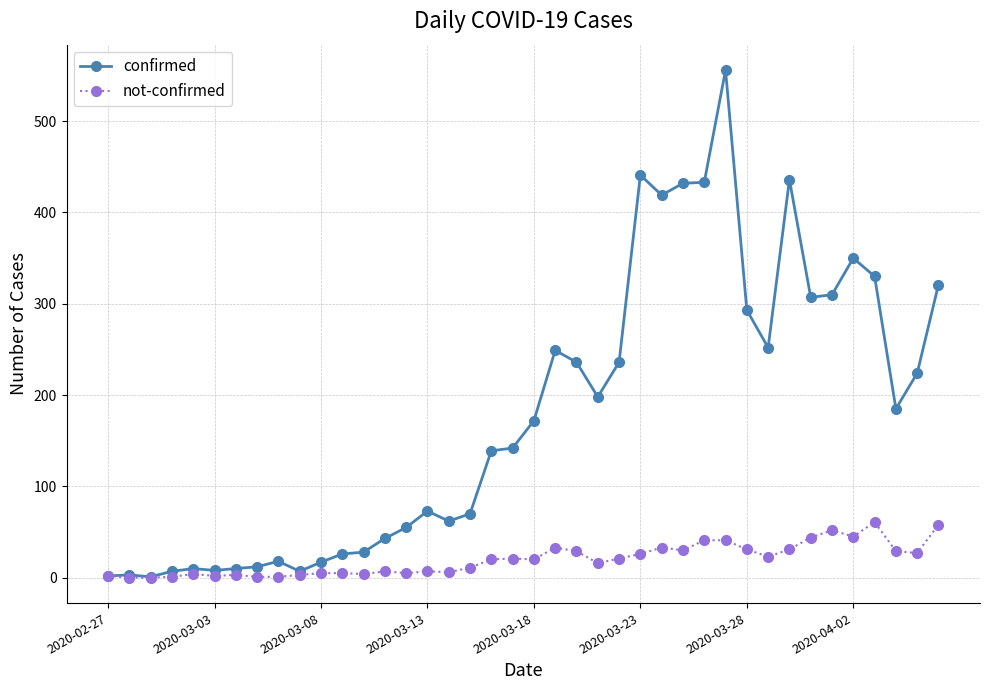

Which series has the widest spread of values?

confirmed